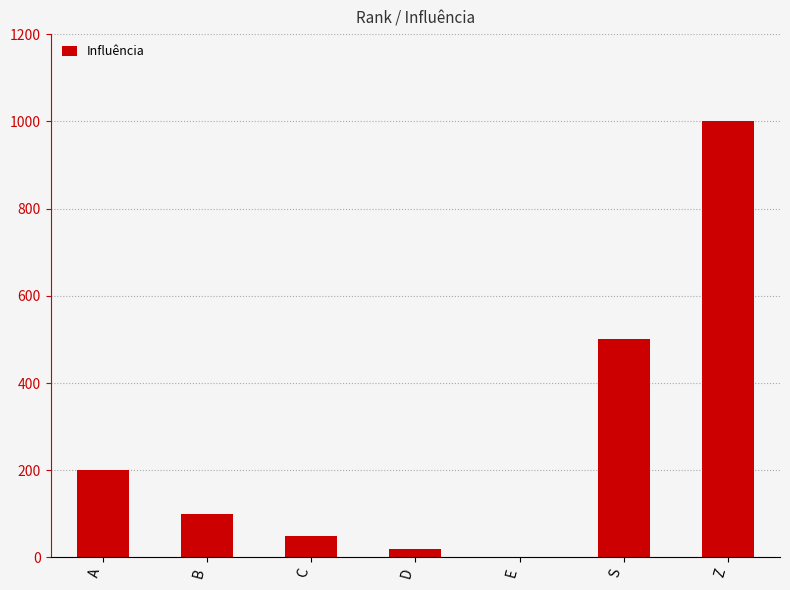

How many series are shown in this chart?

1